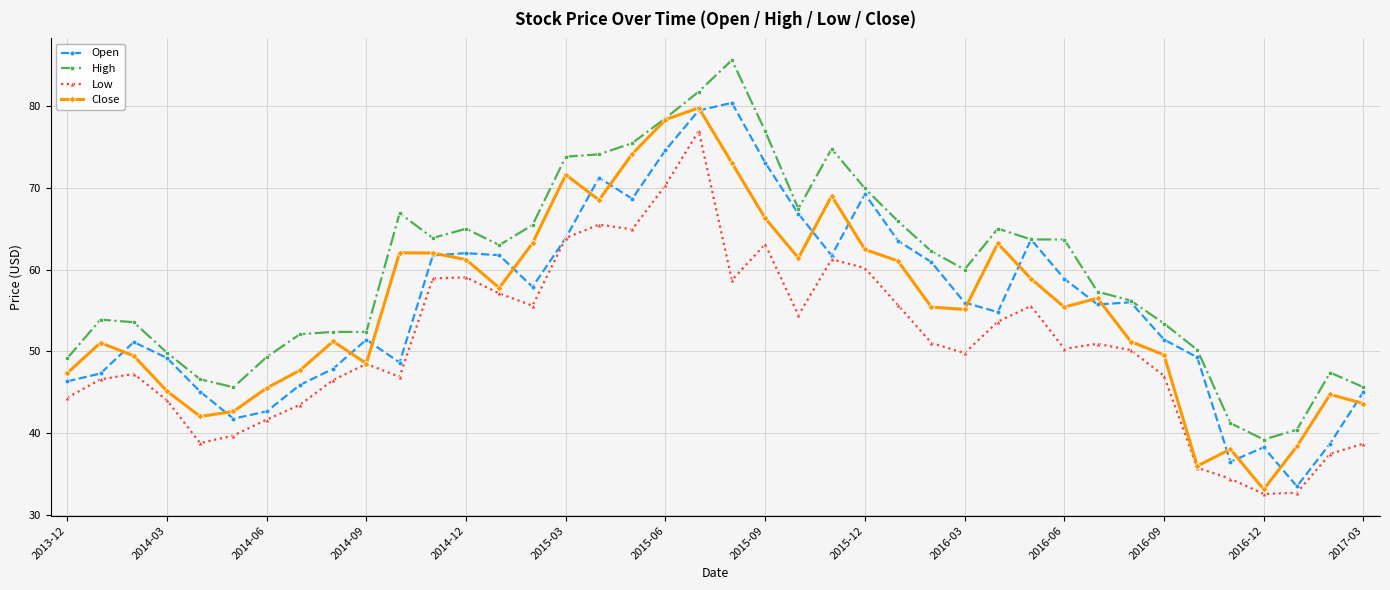

Which series has the largest total across all categories?

High